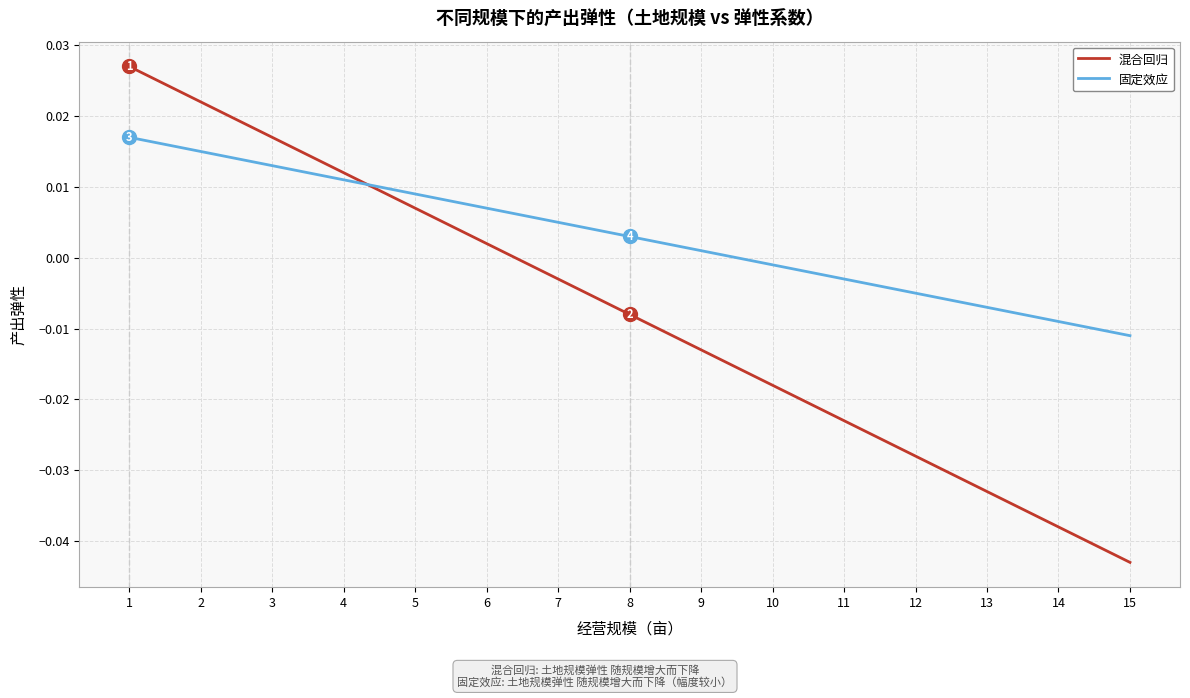

Rank the series at 8 from highest to lowest value.

固定效应, 混合回归